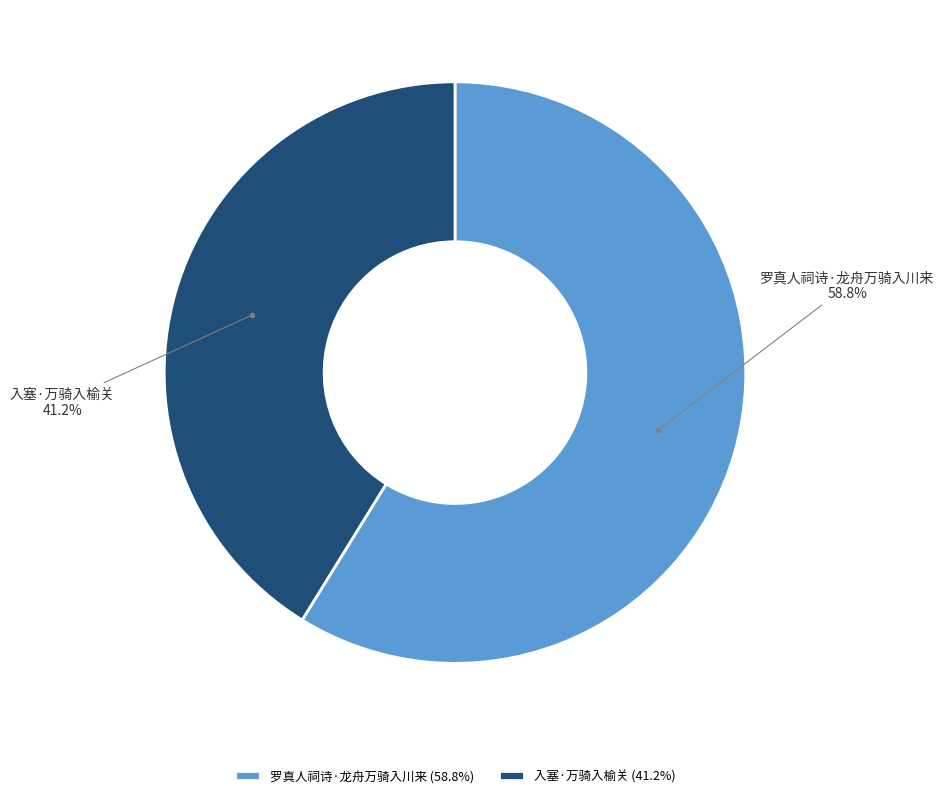

How many segments does this pie chart have?

2